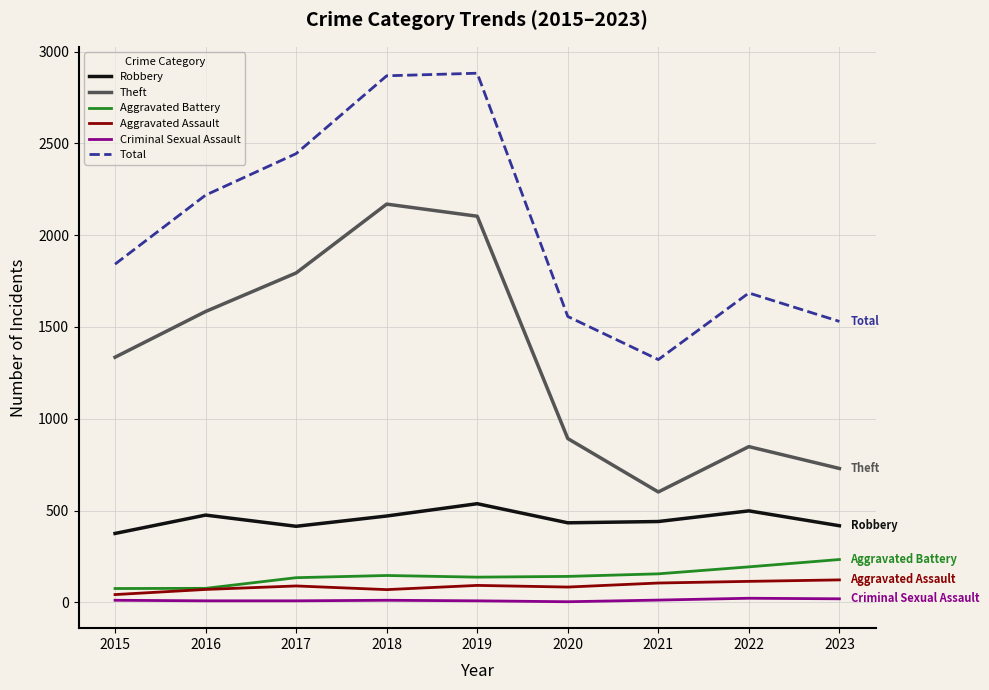

What is the difference between the highest and lowest values at 2023?

1511